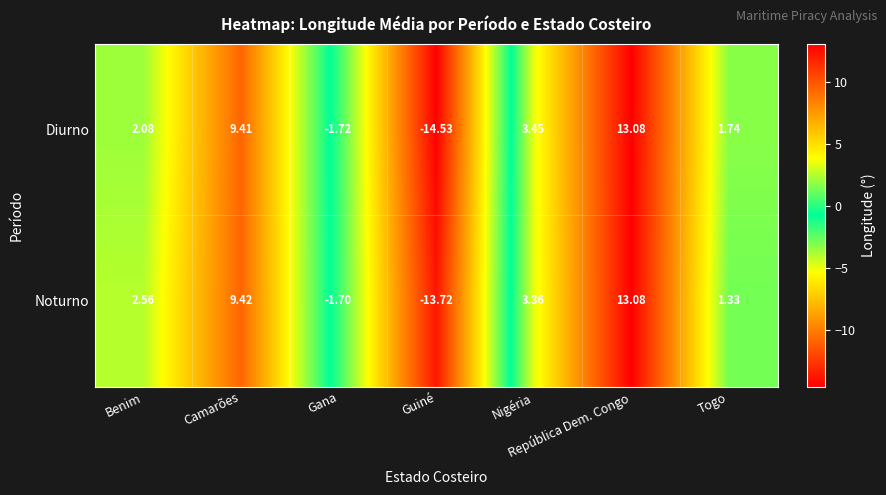

At which label is Diurno closest to 0?

Gana